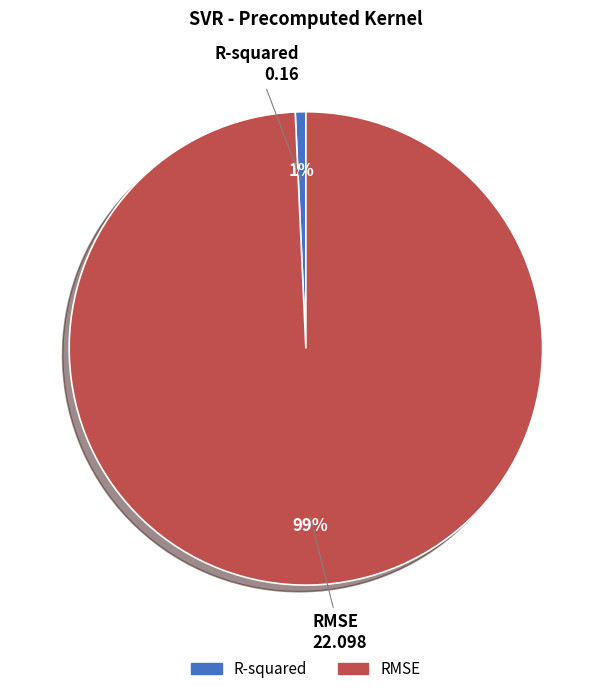

How many slices are in this pie chart?

2